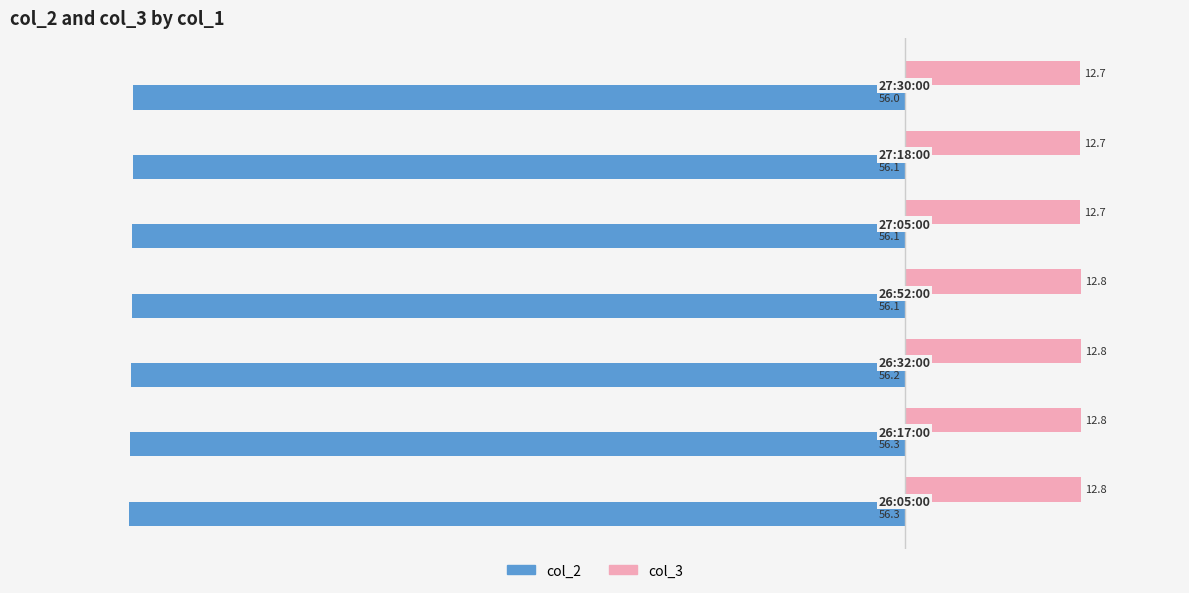

Which series has the largest range (max minus min)?

col_2